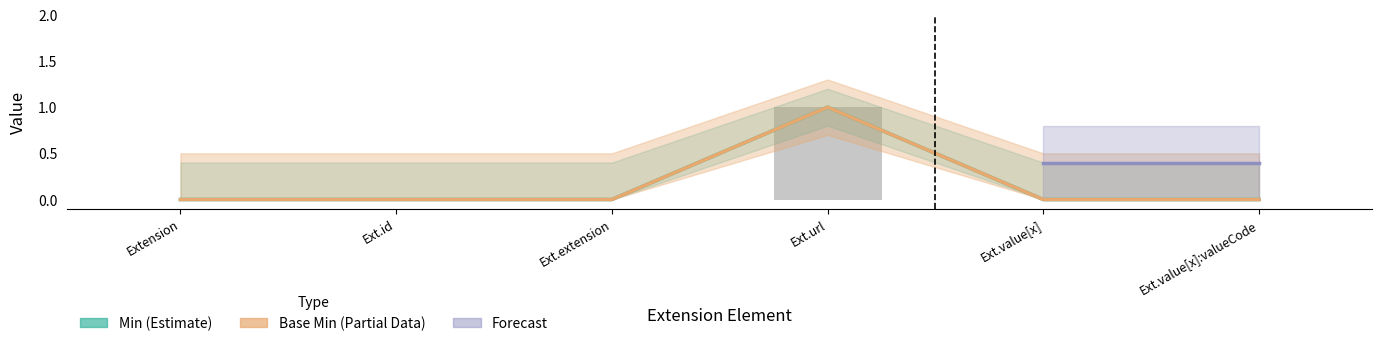

Which series has the widest spread of values?

Min